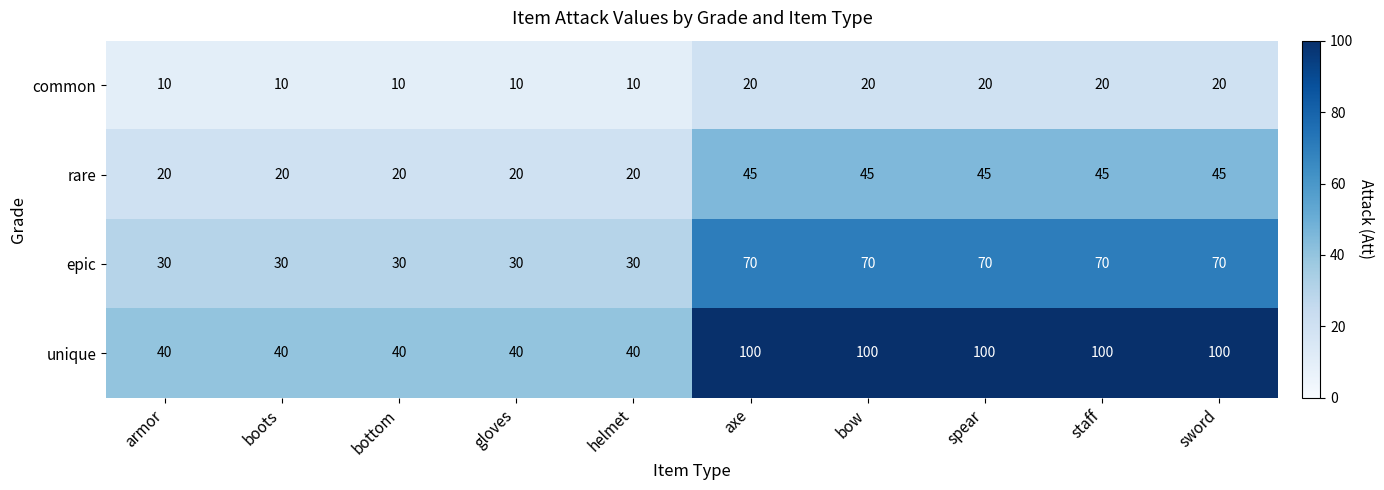

The rare series shows 8 at armor. True or false?

False